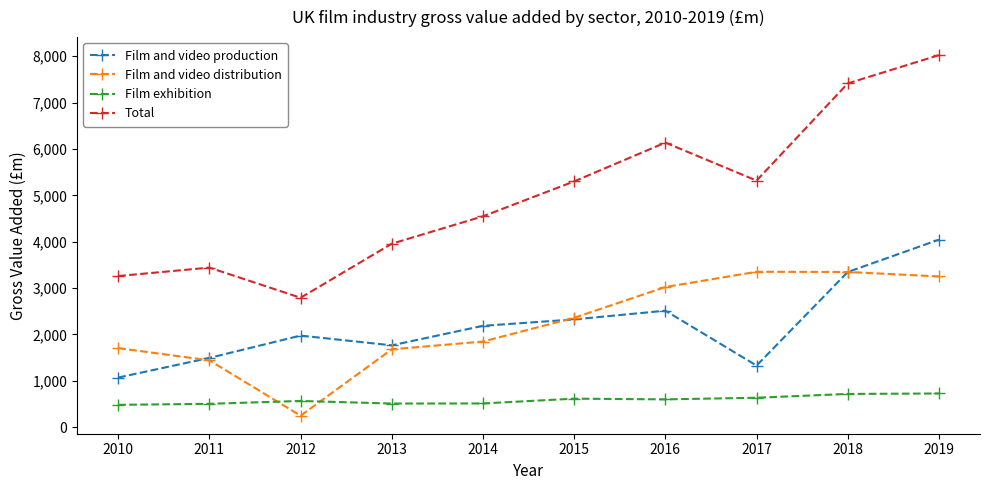

Which series has the largest total across all categories?

Total